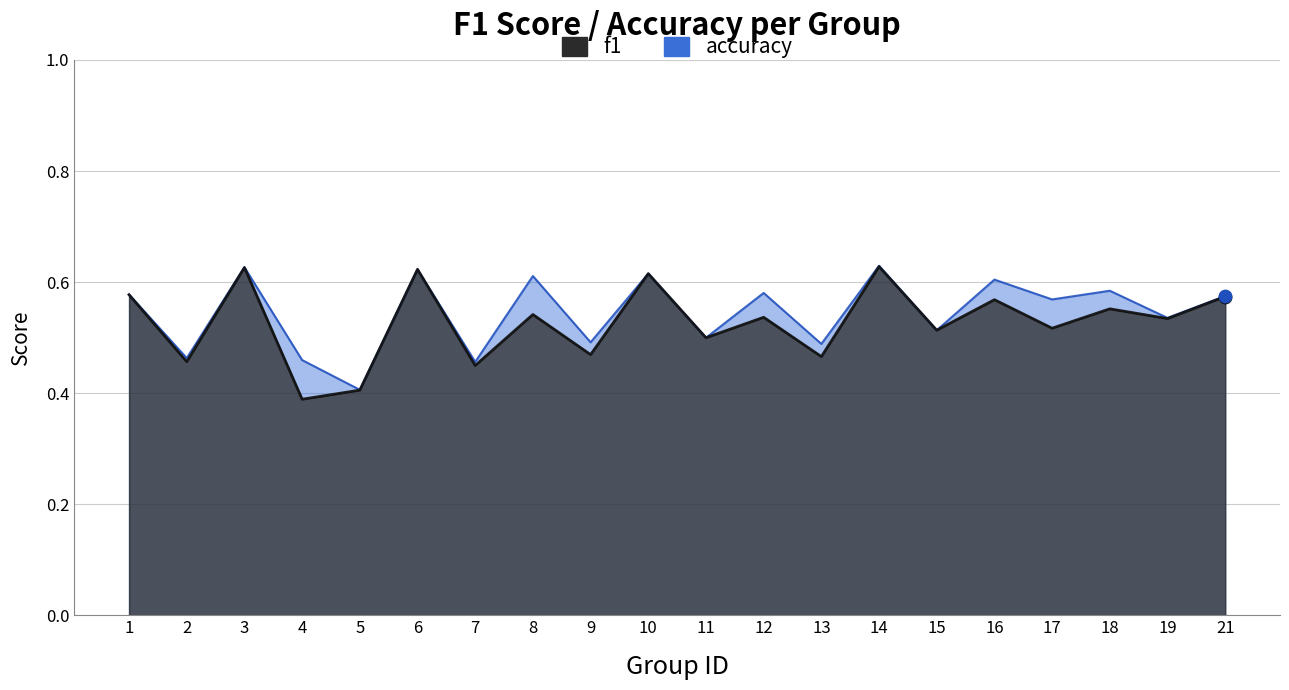

Which series contains the highest Y value?

accuracy